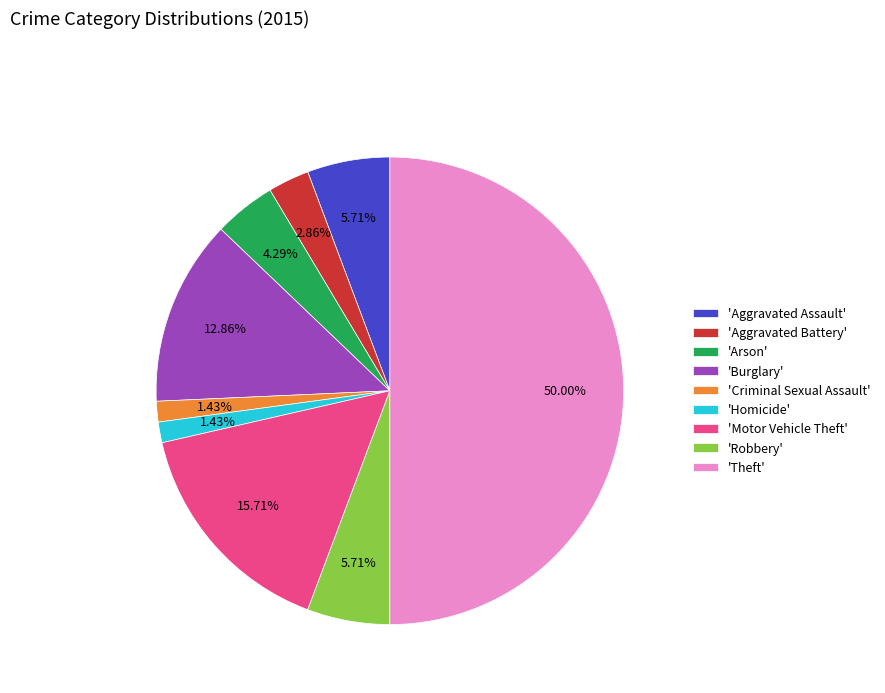

Which category has the biggest portion of the pie?

'Theft'